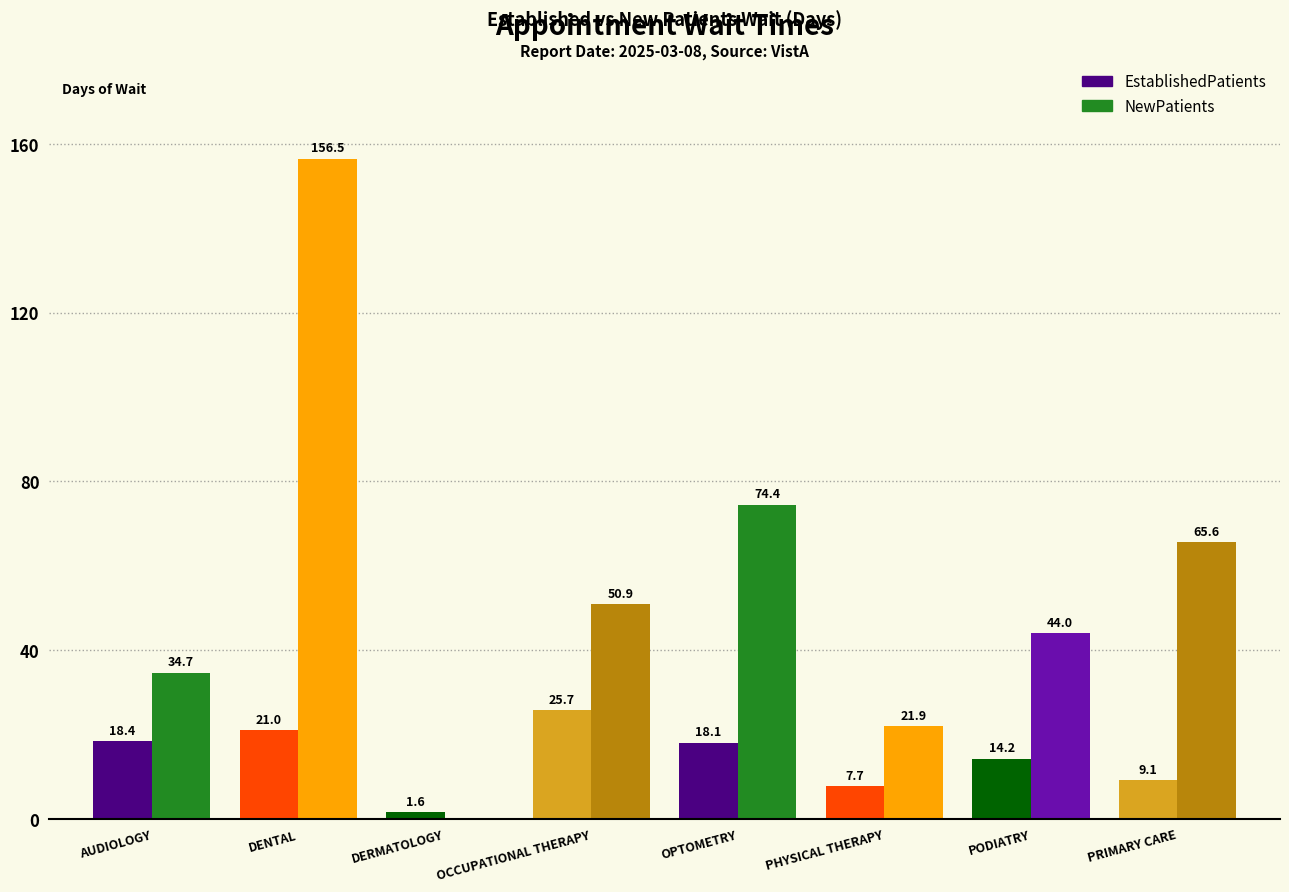

What is the approximate value of EstablishedPatients at OPTOMETRY?

18.1